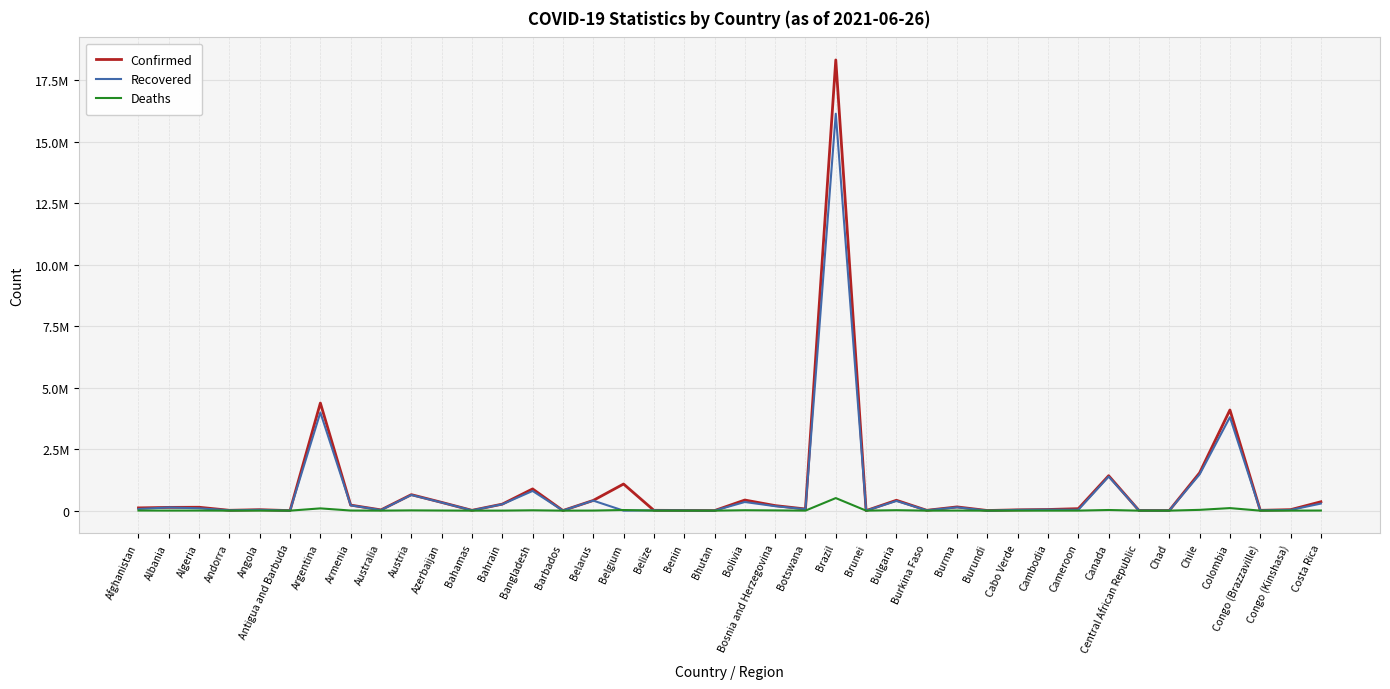

What is the value of the Confirmed point at the 11th from the left?

335796